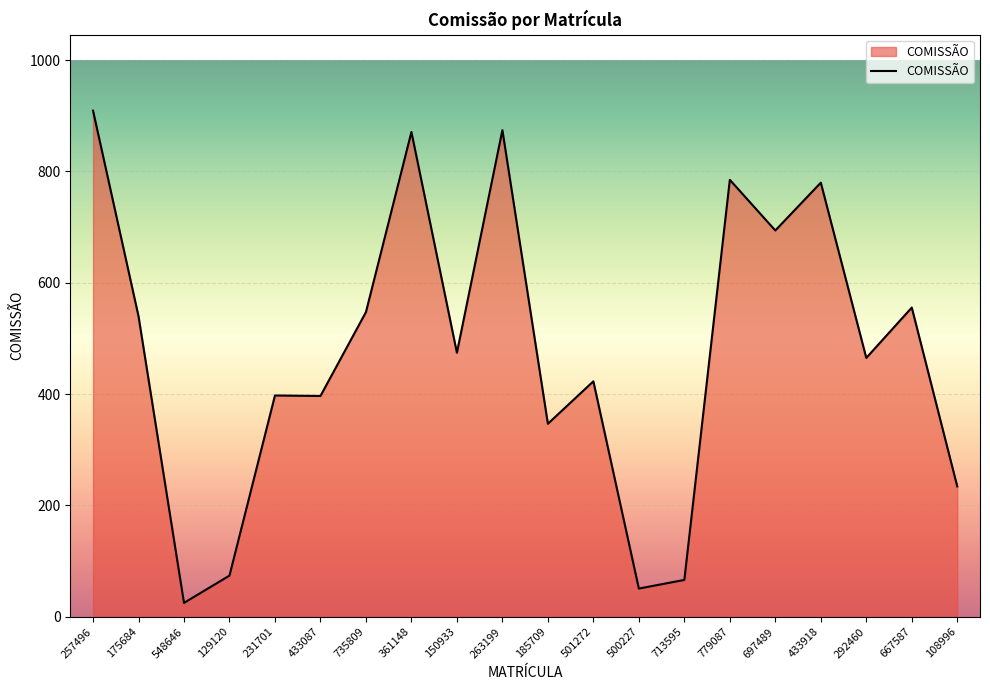

What is the change in value from 257496 to 433087?

-512.6